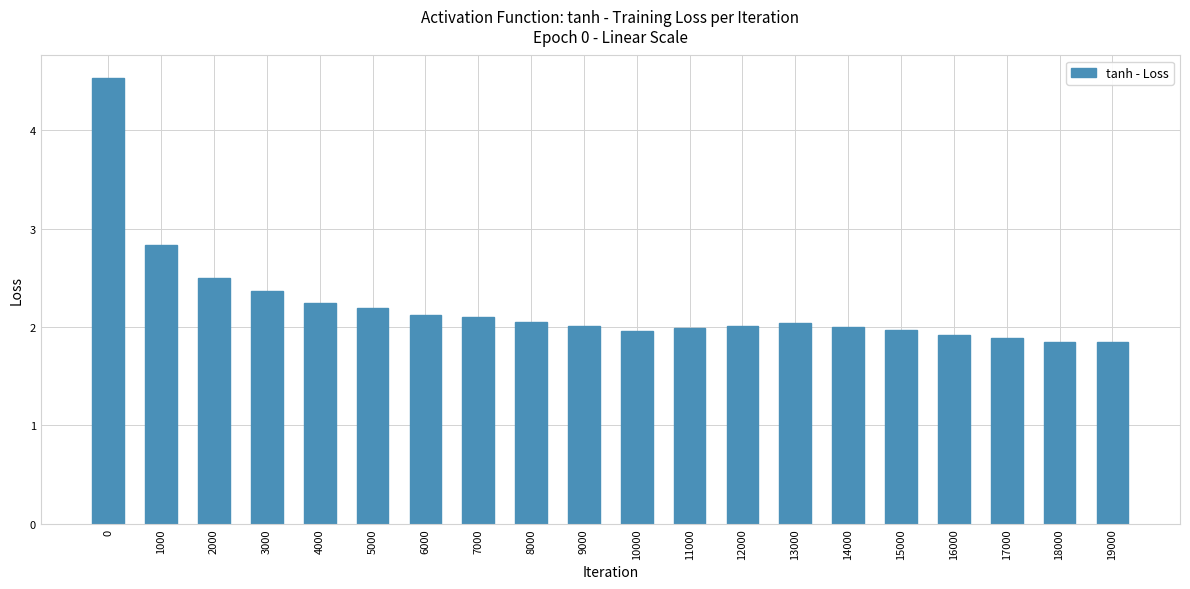

What is the maximum value shown in the chart?

4.5